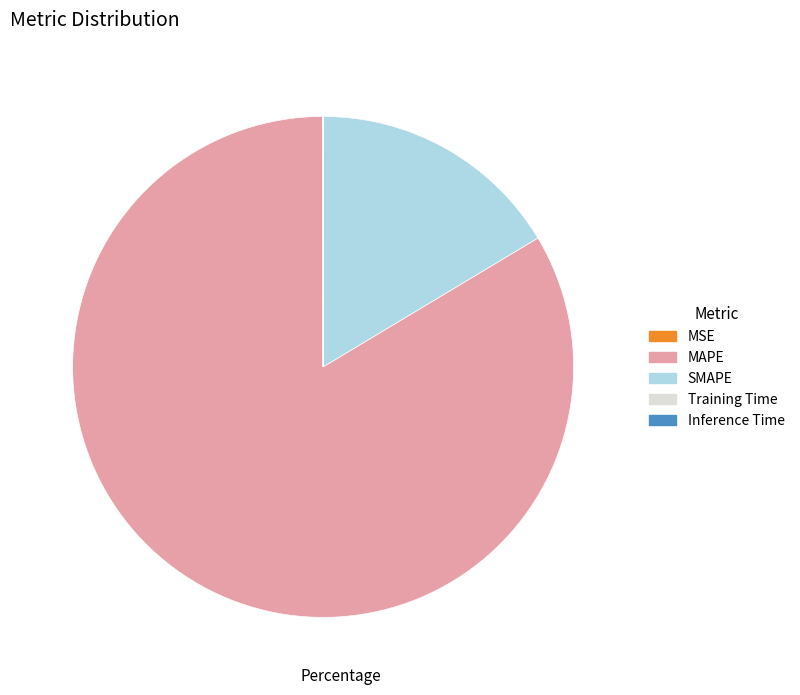

Which slice is the largest?

MAPE